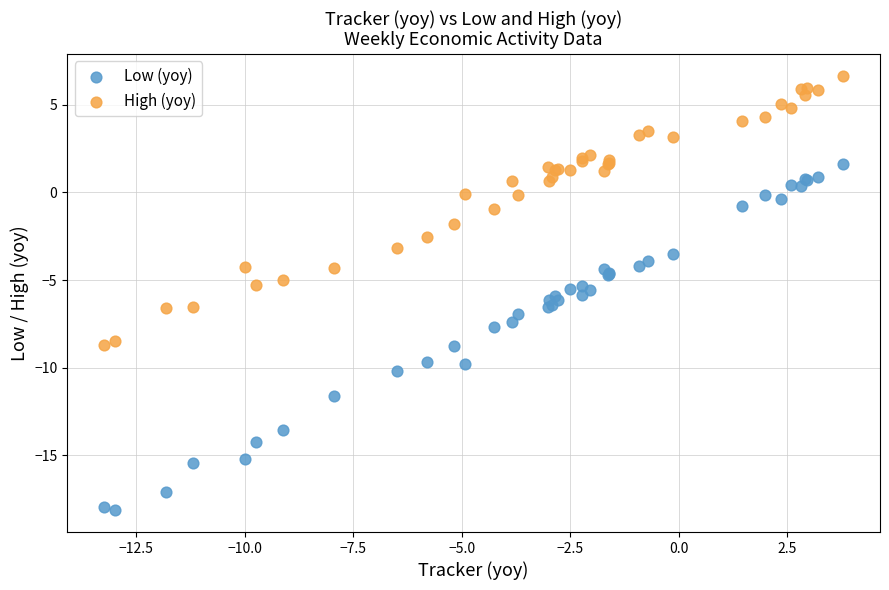

What is the X range (max minus min) for the scatter plot?

17.0